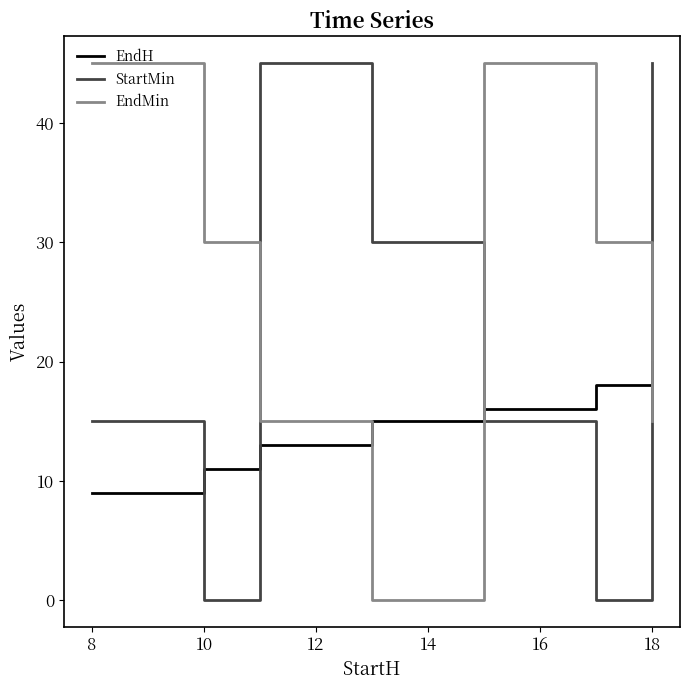

What is the difference between the maximum and minimum values in the StartMin series?

45